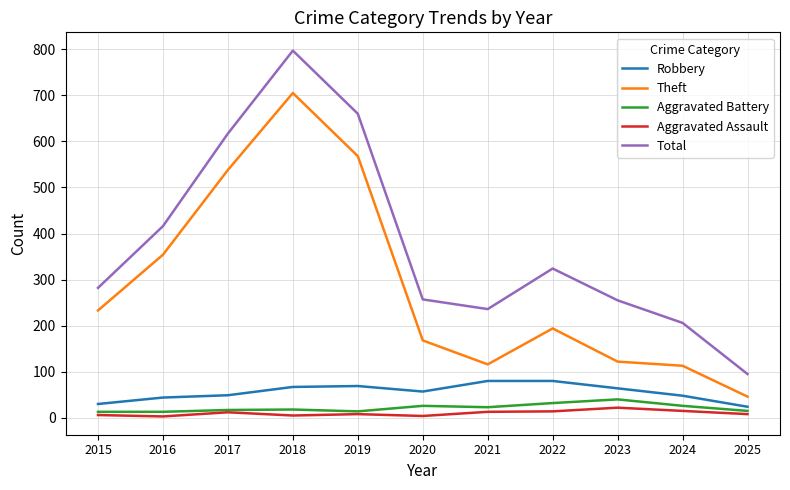

How many lines are shown in the chart?

5